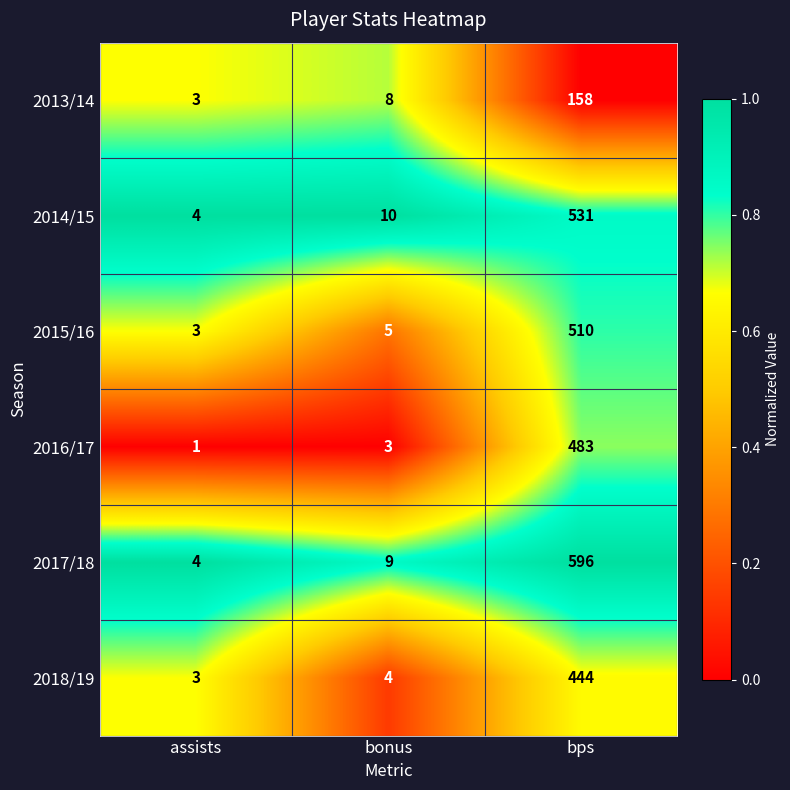

What is the approximate value of 2015/16 at bonus?

5